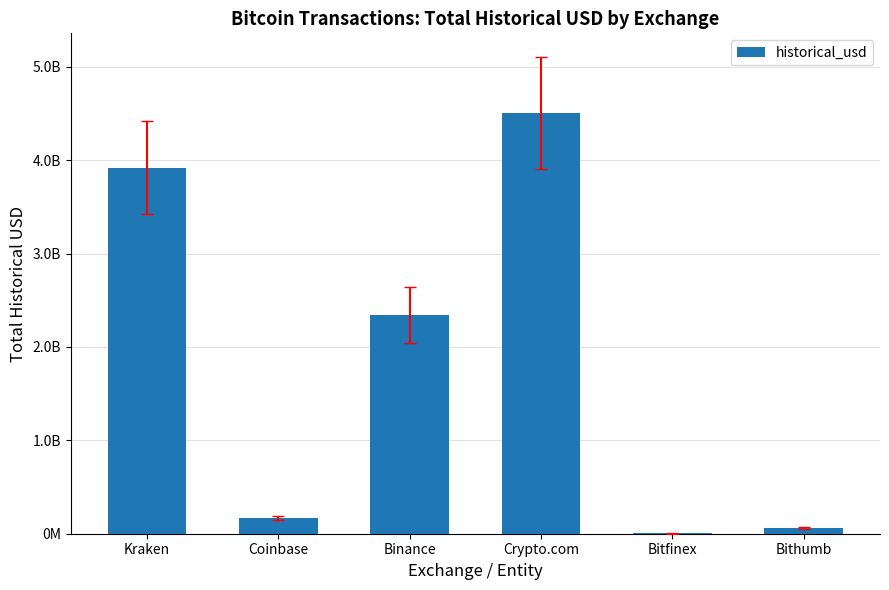

How many distinct data groups are displayed?

1